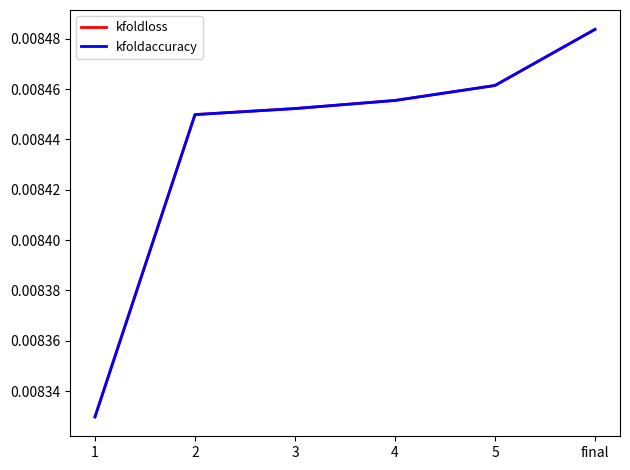

Does the chart have visible grid lines?

No